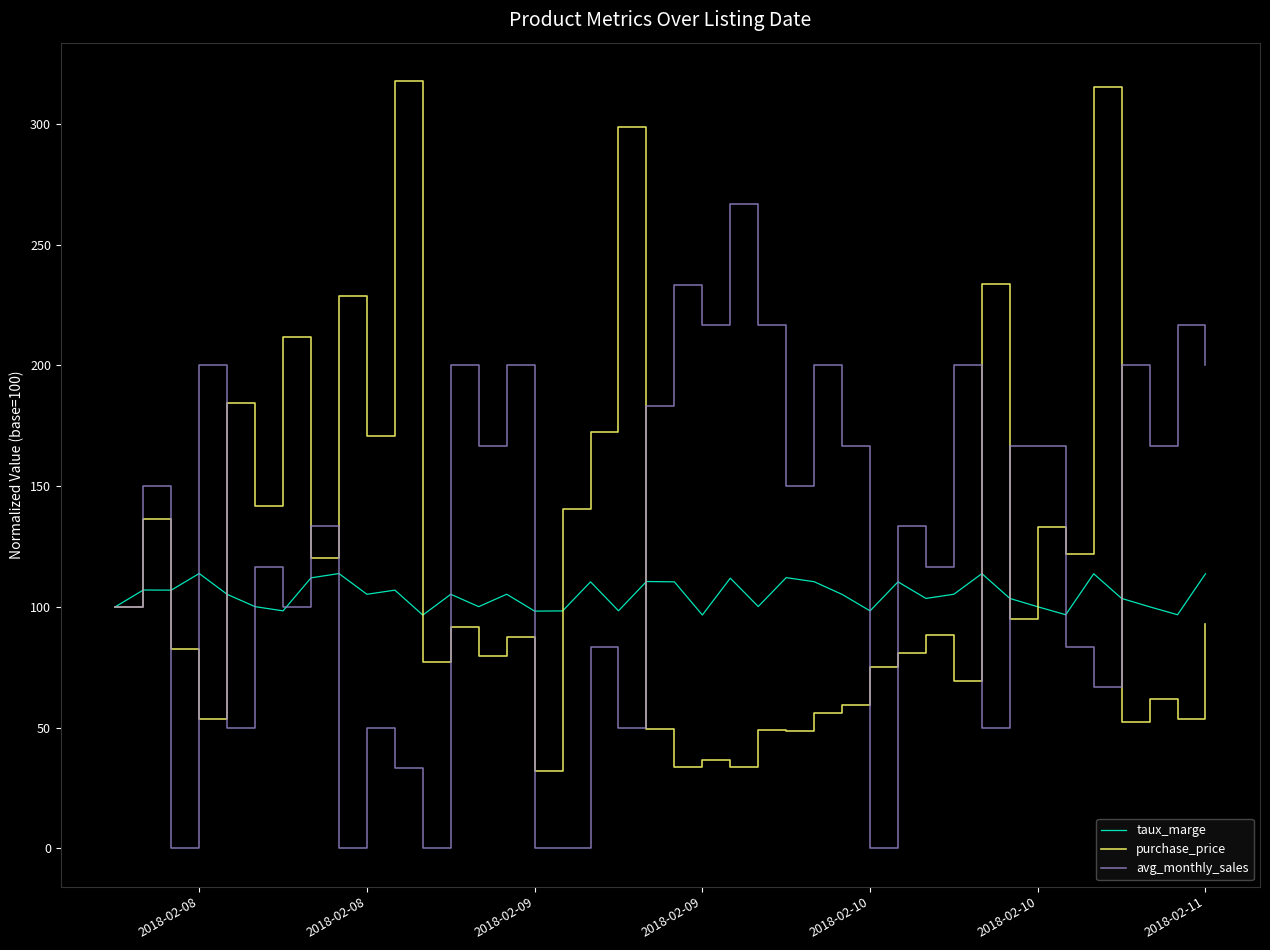

At how many categories does at least one series exceed 150?

27